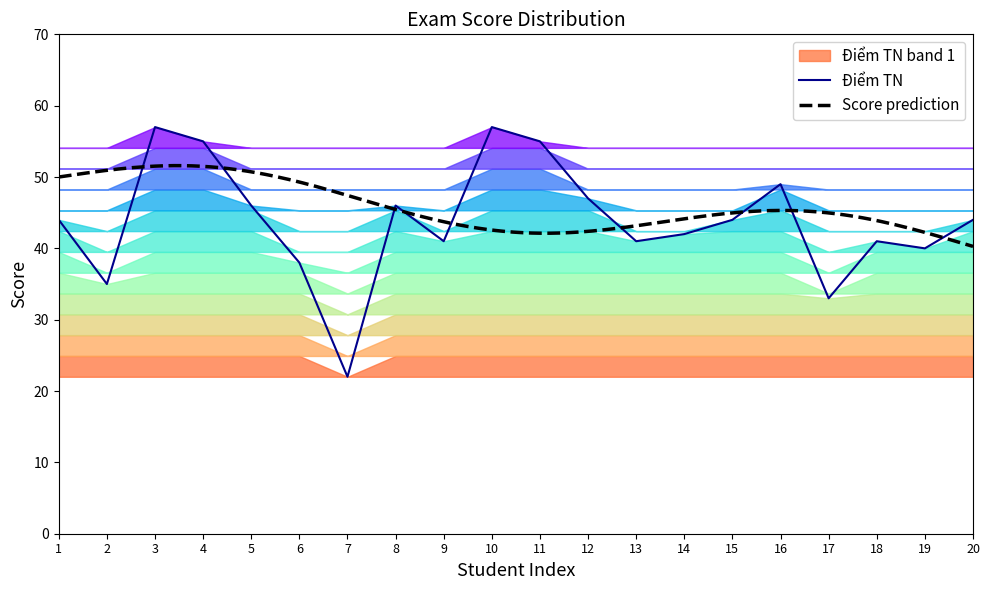

At which category does the chart reach its minimum across all series?

7